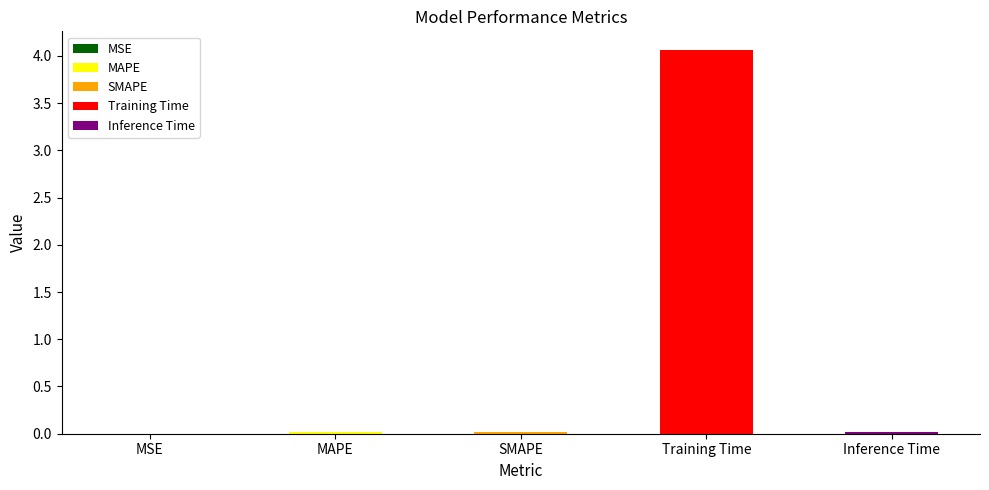

What is the greatest value displayed?

4.1